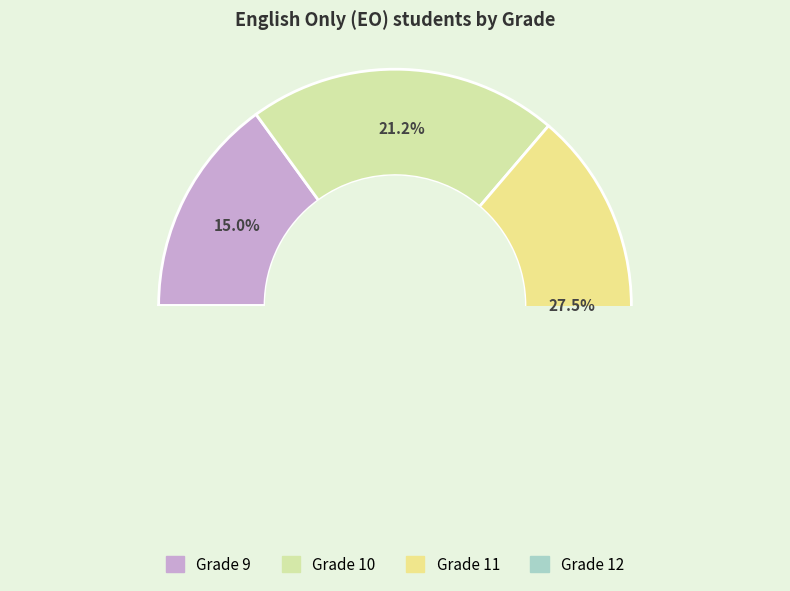

Is there any slice that represents more than half of the pie?

No